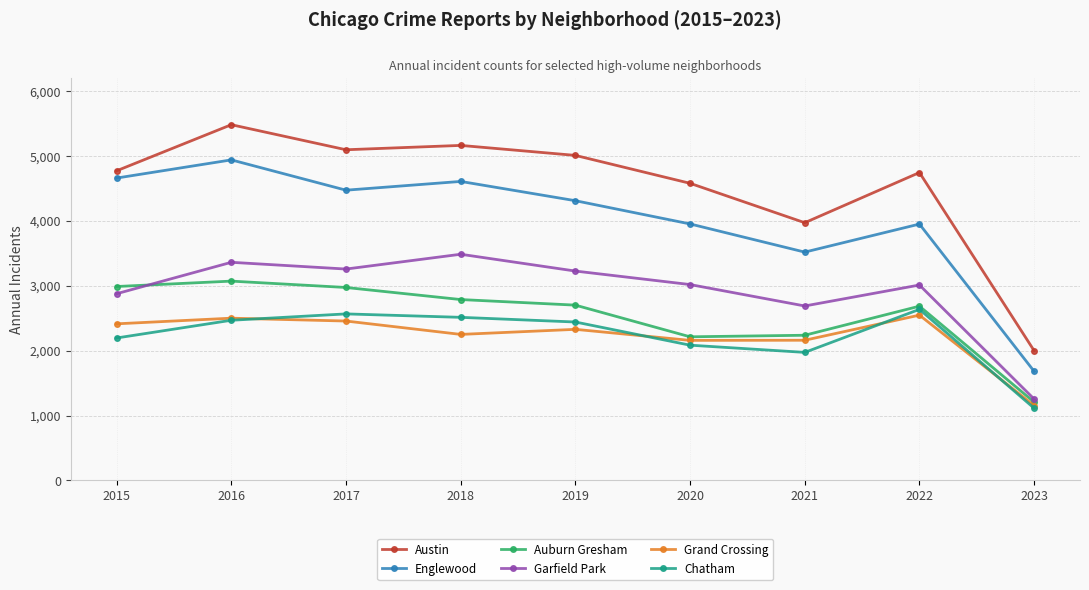

How many values in the Chatham series are below 2441?

4